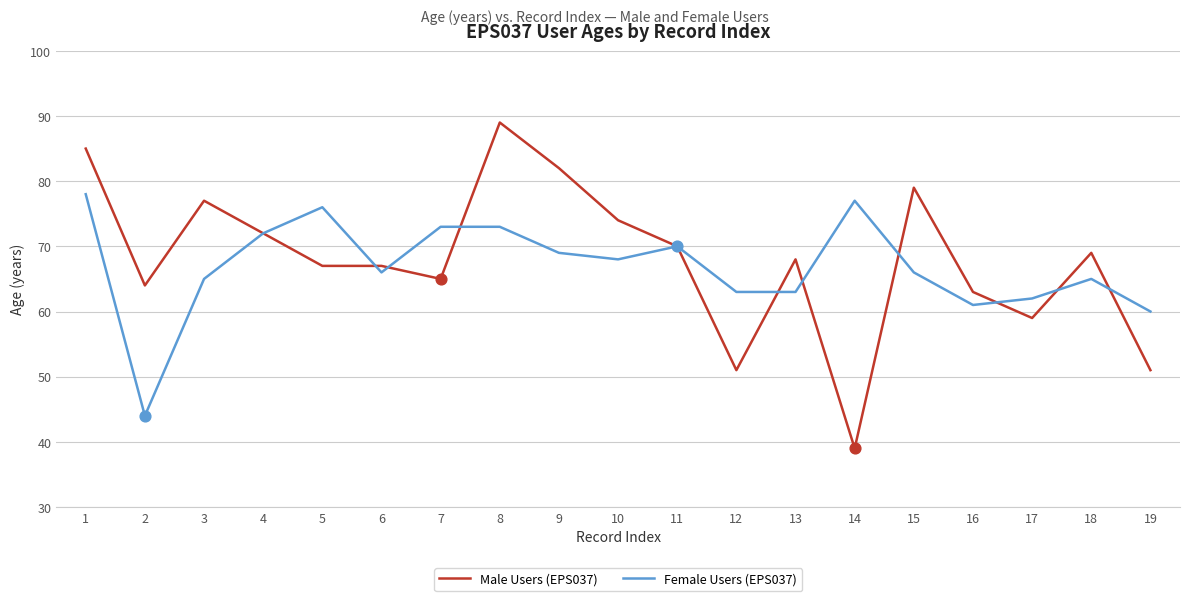

What is the difference between the highest and lowest values at 2?

20